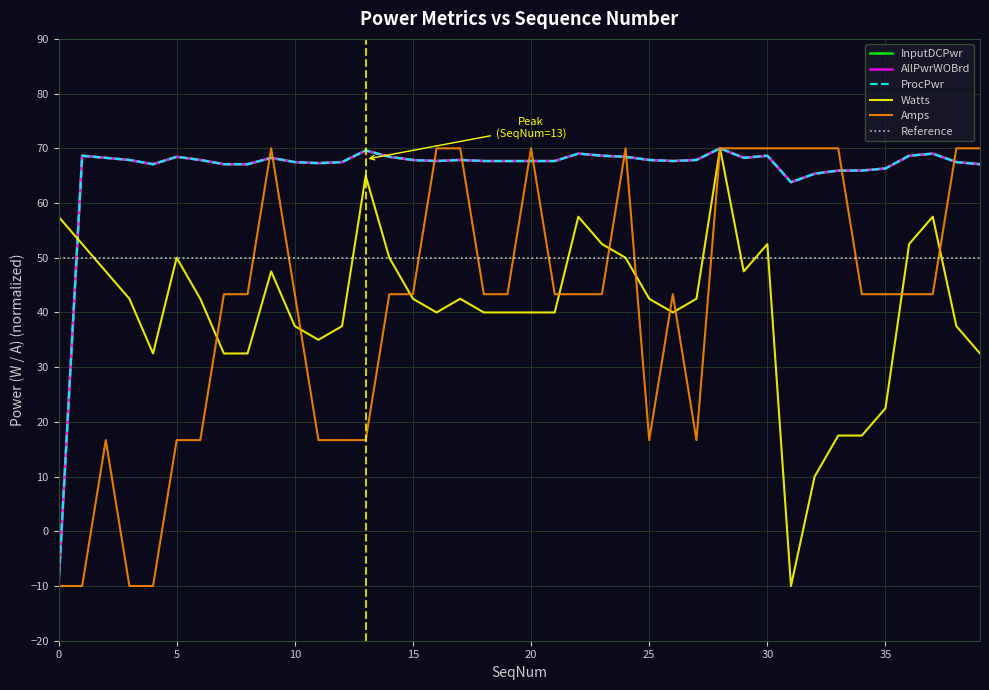

Is the value of Watts at 10 greater than the value of Amps at 31?

No